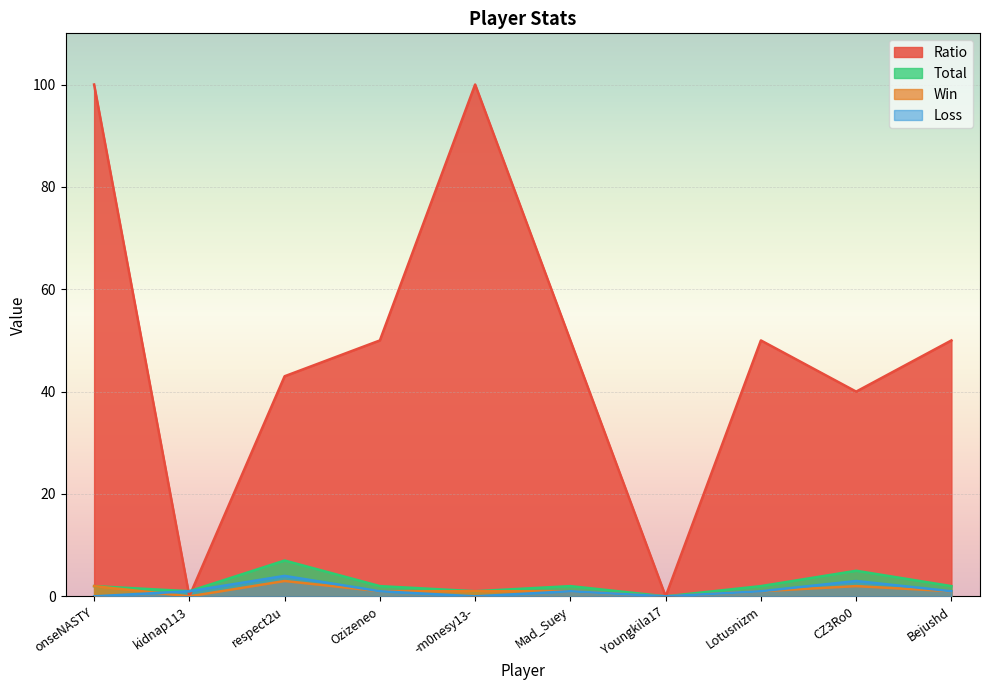

Which has a higher value, kidnap113 or Lotusnizm?

Lotusnizm